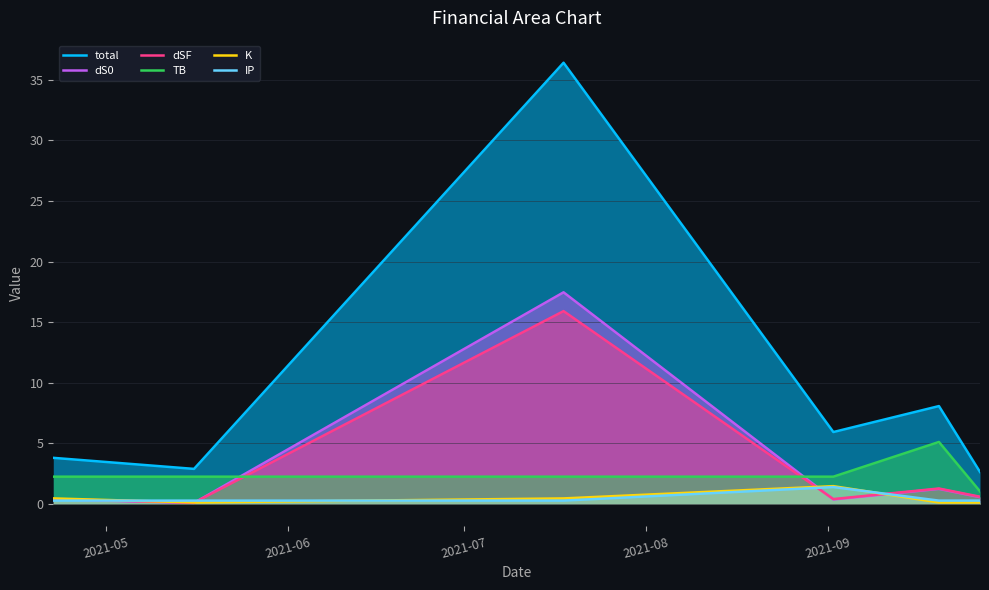

True or false: total and IP cross at least once.

False